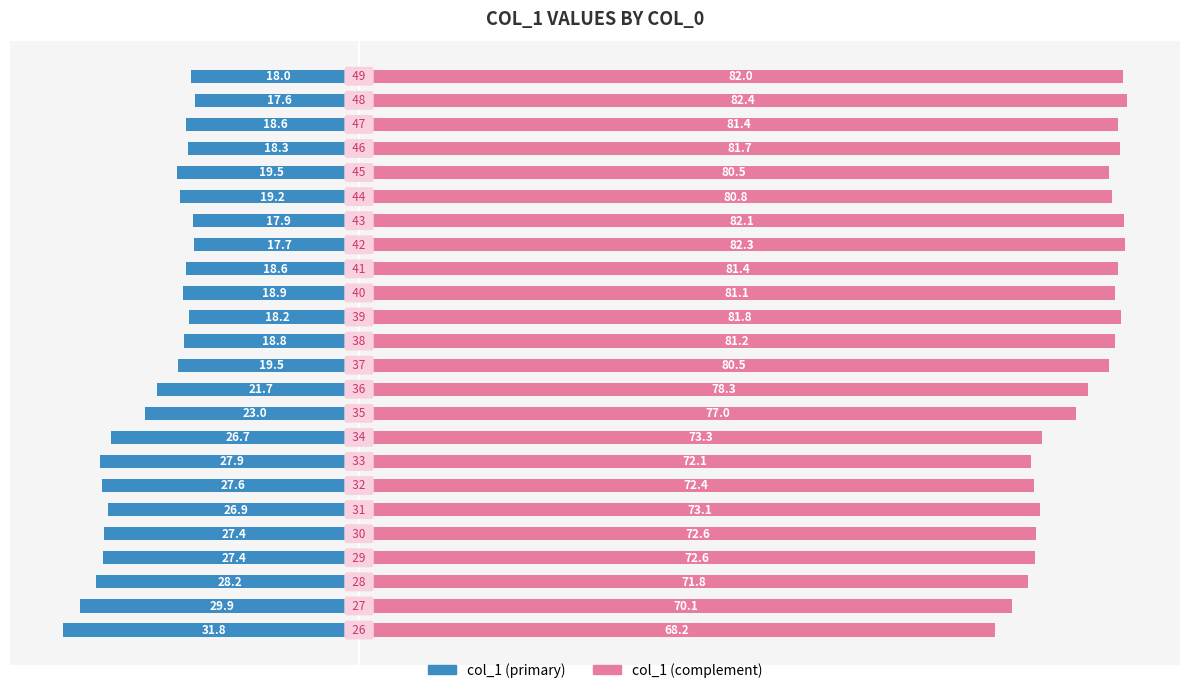

Reading left to right, transcribe all the data shown in this chart.

col_1 (primary): -31.8	-29.9	-28.2	-27.4	-27.4	-26.9	-27.6	-27.9	-26.7	-23.0	-21.7	-19.5	-18.8	-18.2	-18.9	-18.6	-17.7	-17.9	-19.2	-19.5	-18.3	-18.6	-17.6	-18.0
col_1 (complement): 68.2	70.1	71.8	72.6	72.6	73.1	72.4	72.1	73.3	77.0	78.3	80.5	81.2	81.8	81.1	81.4	82.3	82.1	80.8	80.5	81.7	81.4	82.4	82.0